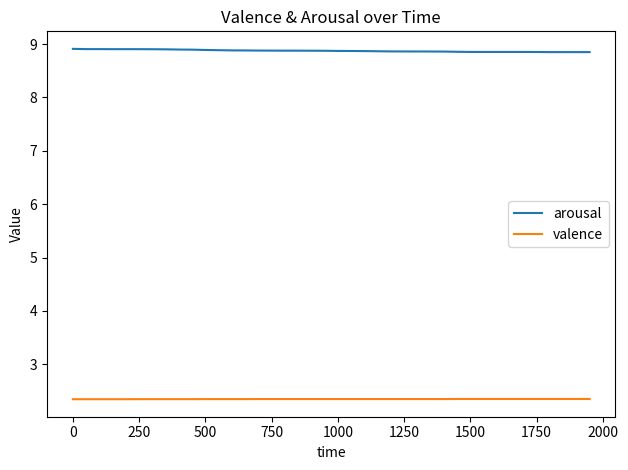

List the series in order of their peak value, highest first.

arousal, valence